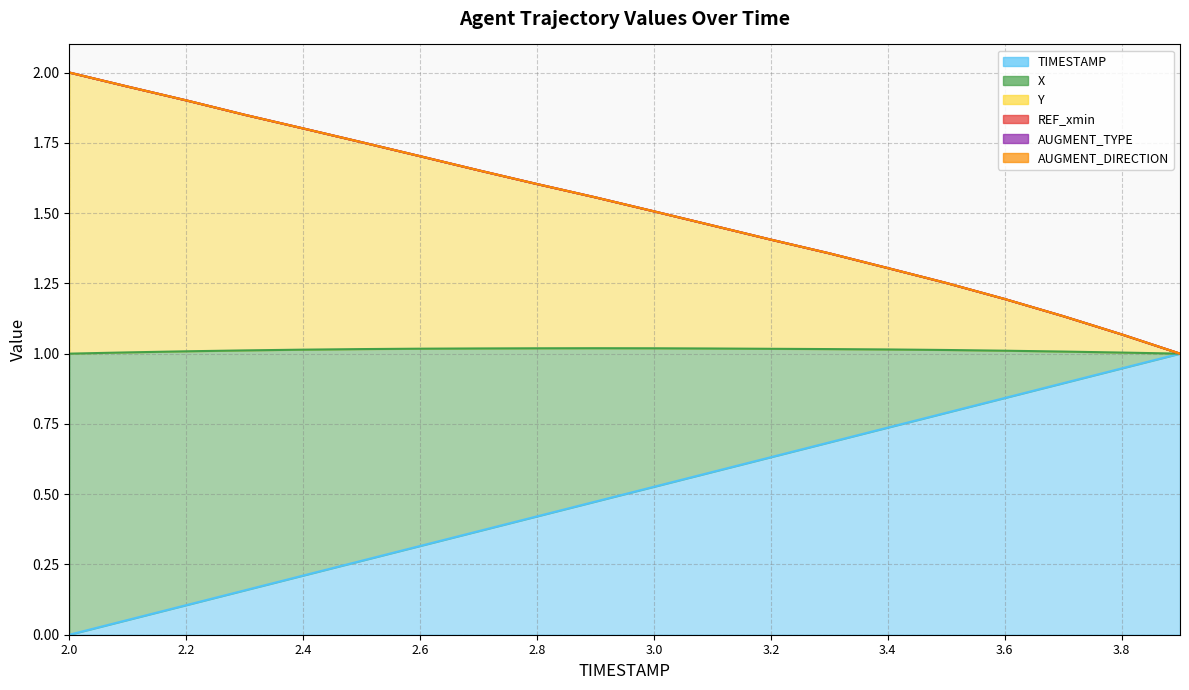

What is the maximum value shown in the chart?

2.0